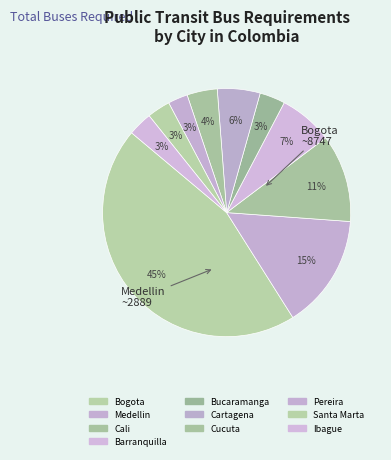

Count the number of slices in the pie.

10